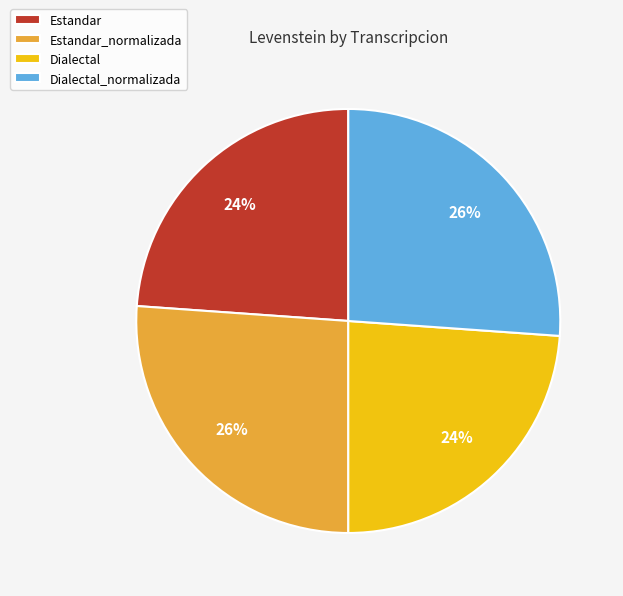

To the nearest percent, what percentage of the pie is Estandar_normalizada?

26%